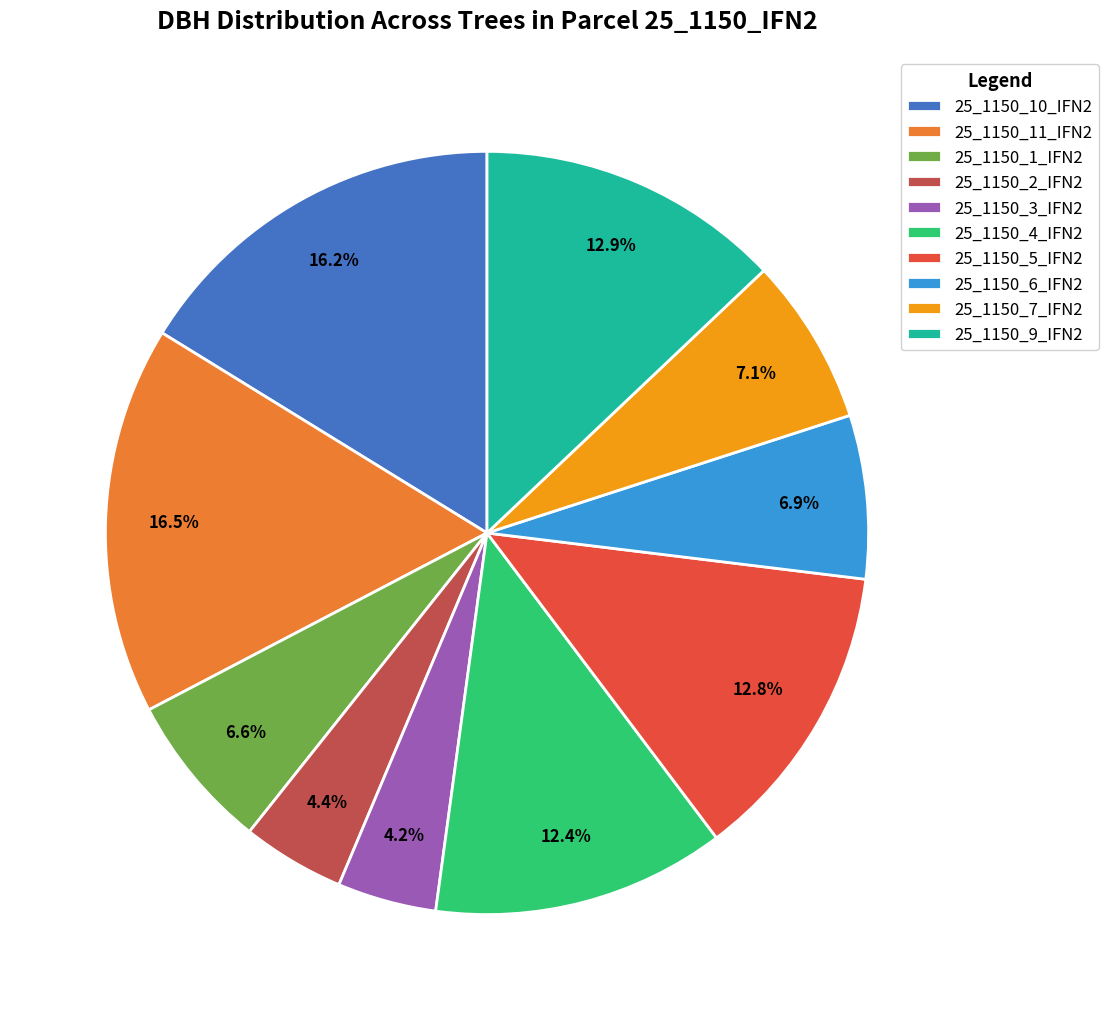

What is the ratio of the value at 25_1150_9_IFN2 to the value at 25_1150_10_IFN2?

0.8